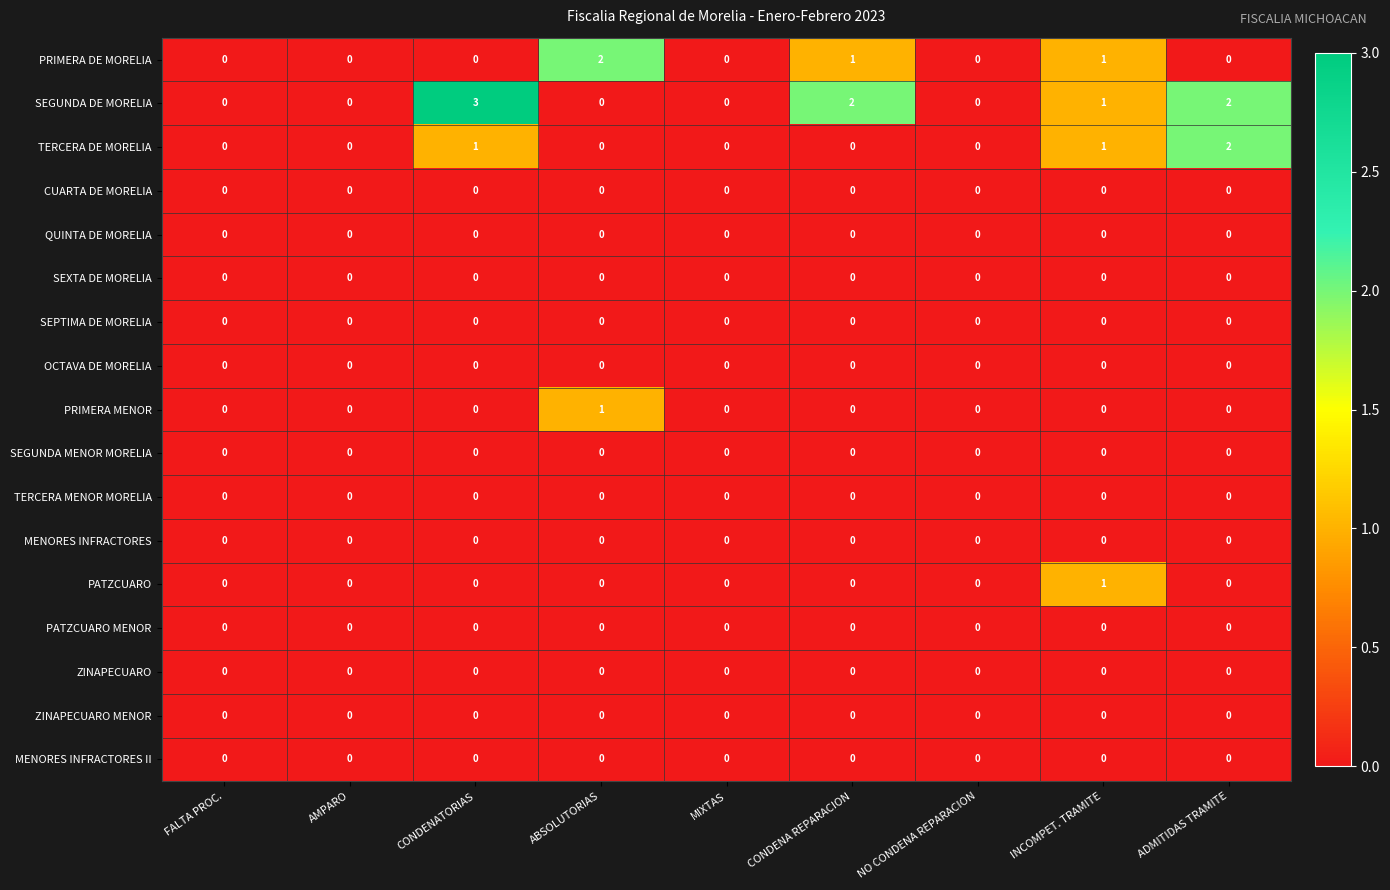

The PATZCUARO series shows 0 at FALTA PROC.. True or false?

True